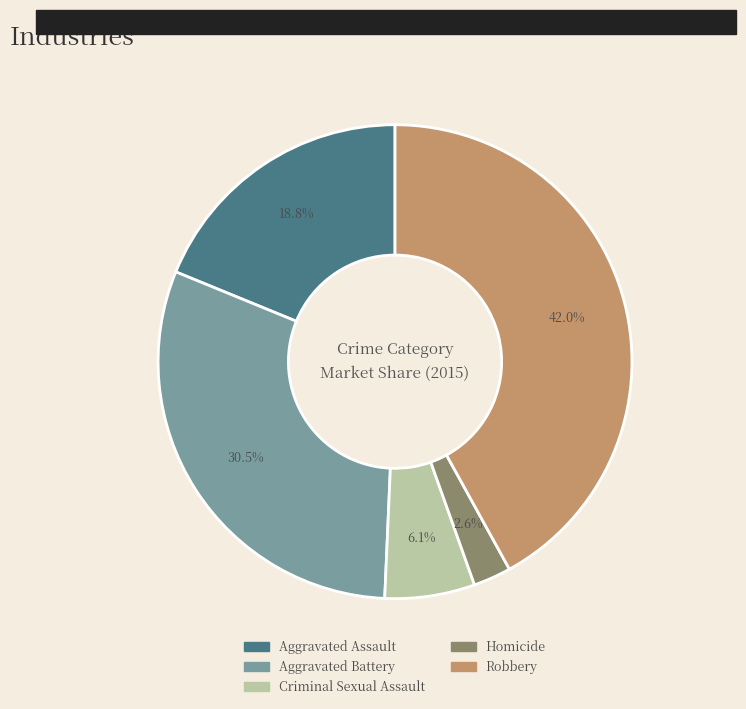

What percentage is the Aggravated Assault slice, to the nearest percent?

19%